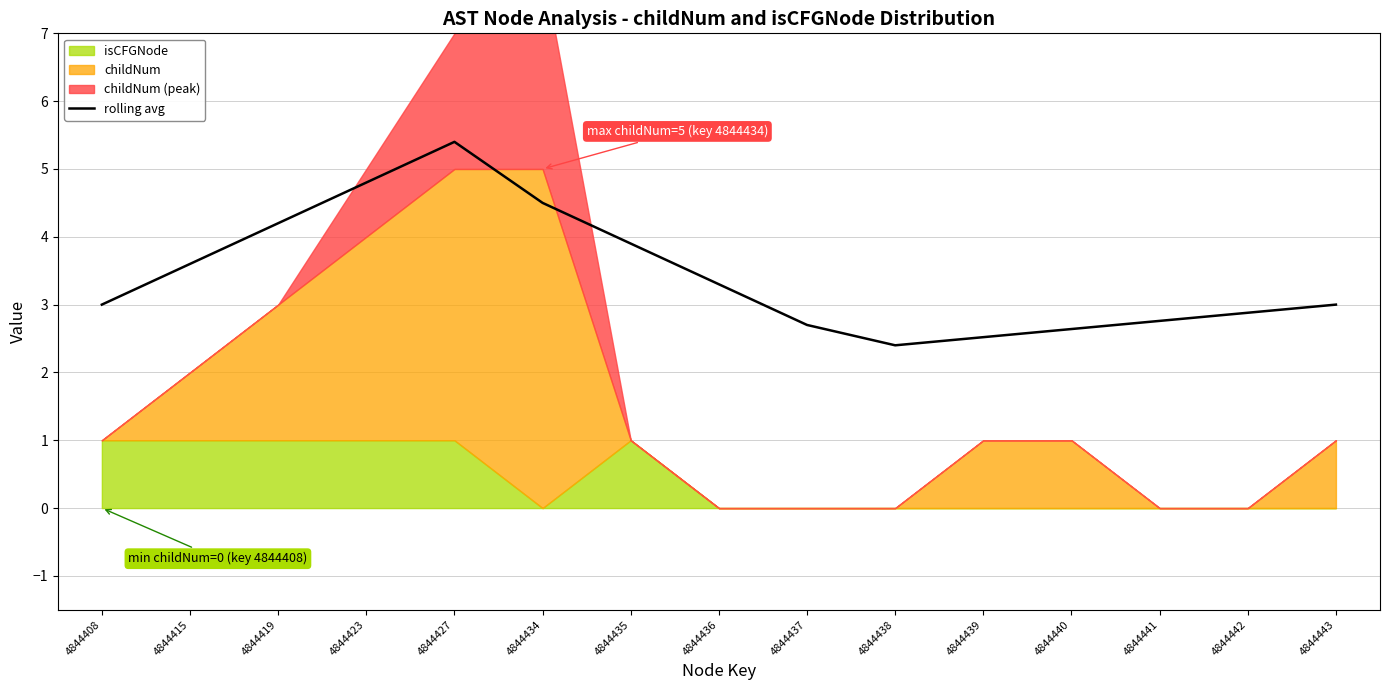

What is the maximum value for rolling avg?

5.4